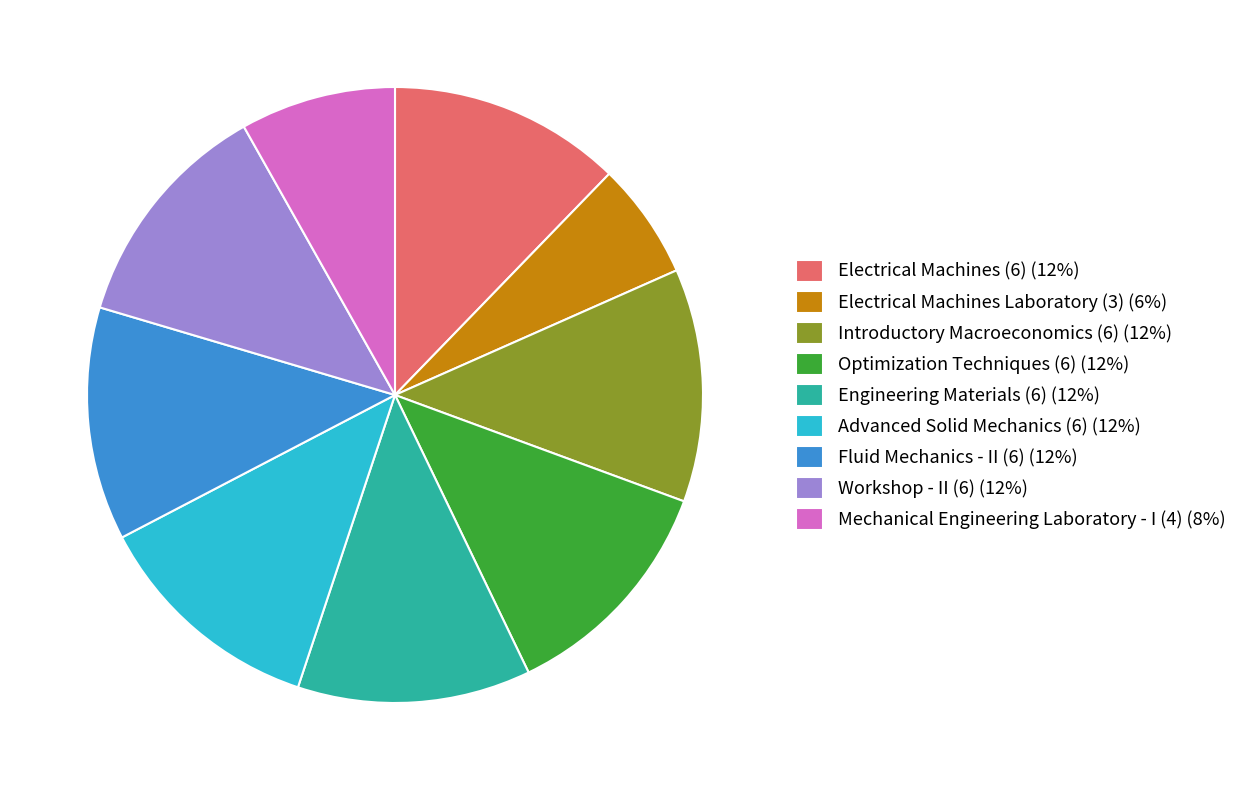

Do Mechanical Engineering Laboratory - I (4) (8%) and Electrical Machines (6) (12%) together represent more than half of the pie?

No